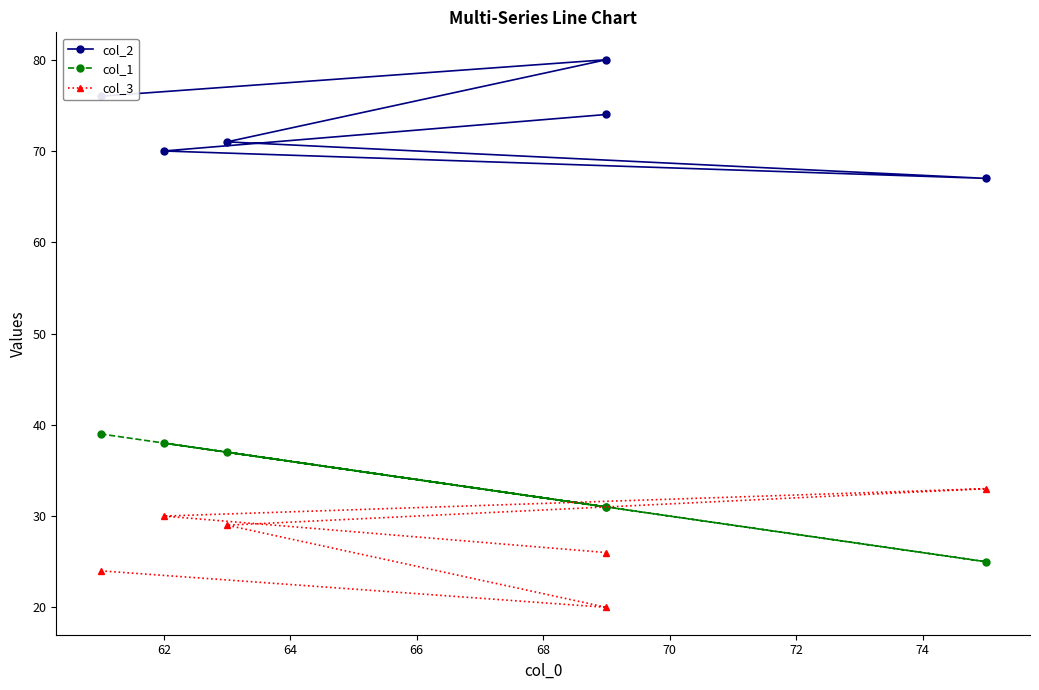

What is the average value of the col_3 series?

27